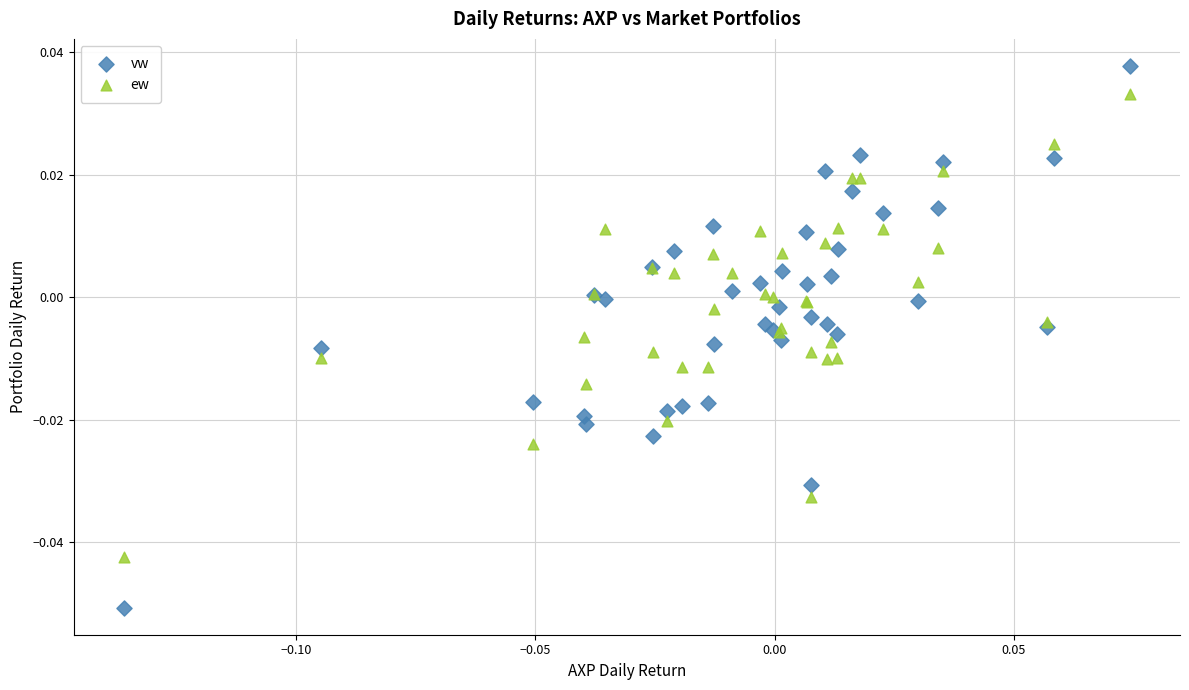

Which series reaches the maximum Y coordinate?

vw